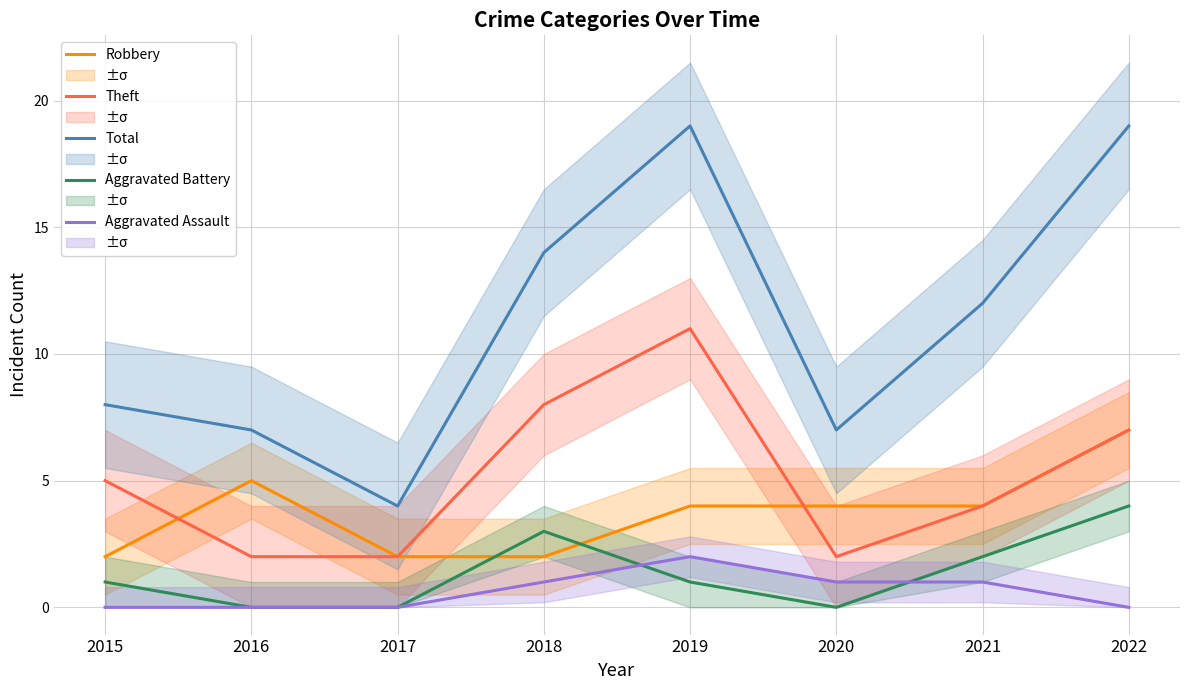

Where is Theft nearest to the value 6?

2015